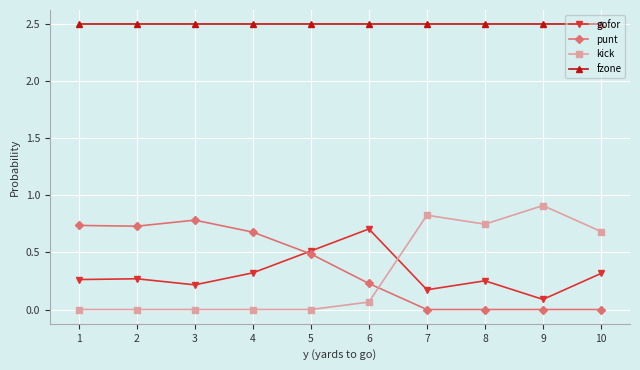

What is the maximum value shown in the chart?

2.5